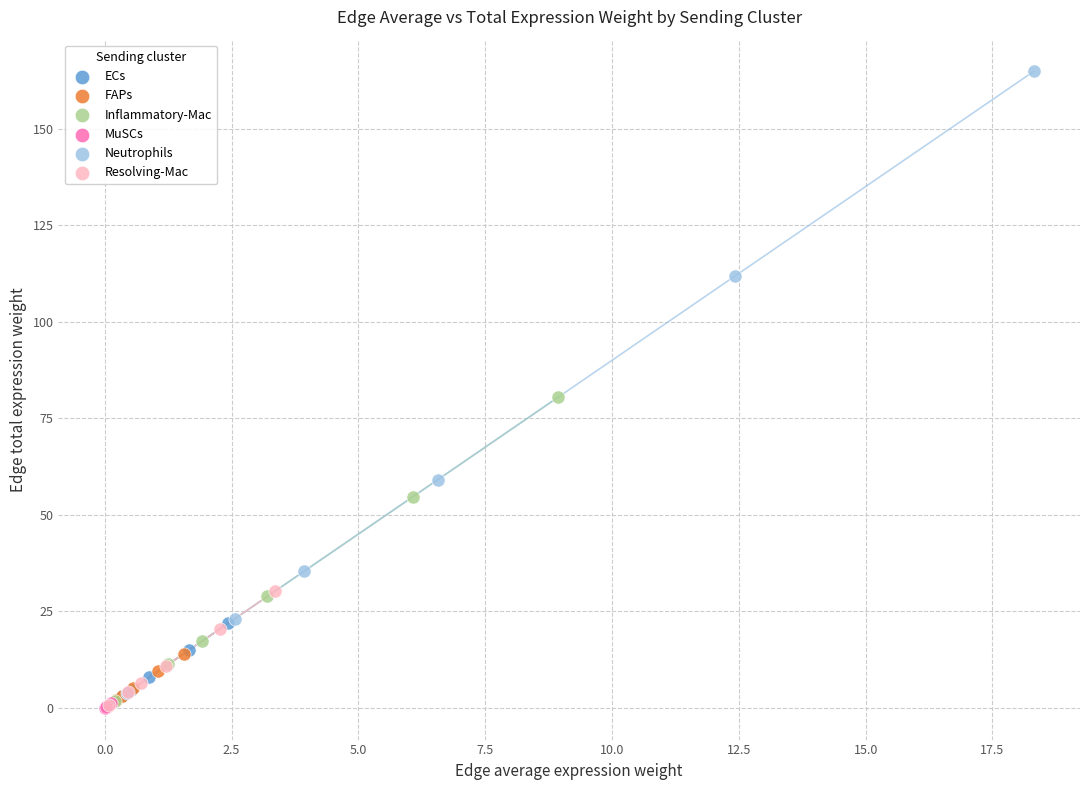

Which series has the largest Y range (max minus min)?

Neutrophils